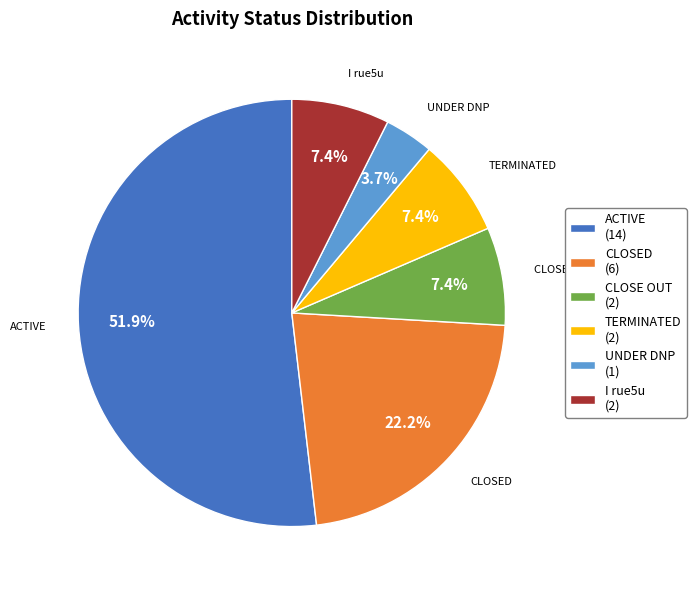

Which slice represents more than half of the pie?

ACTIVE